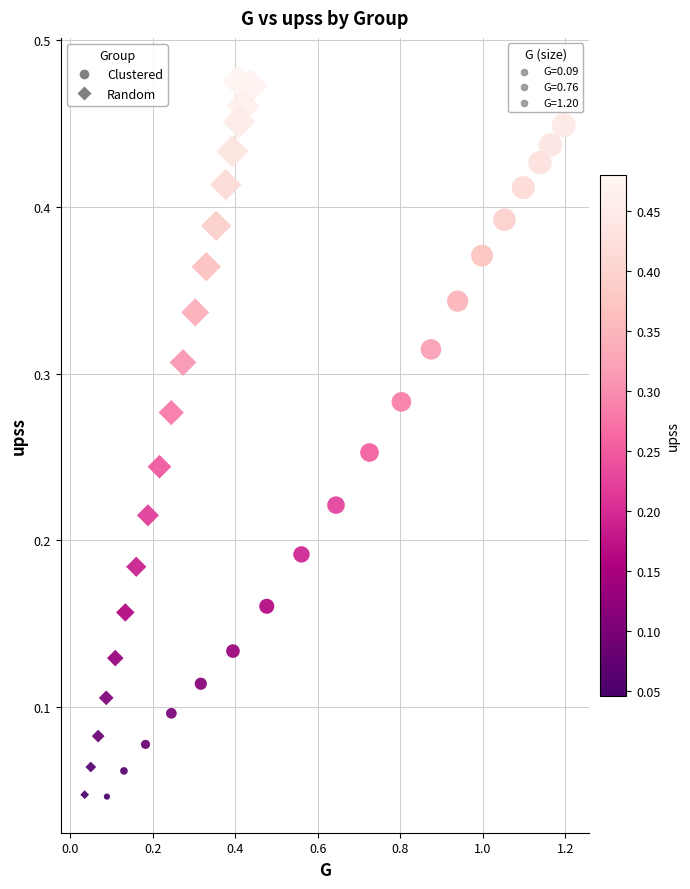

What are all the series names shown in the legend?

Clustered, Random